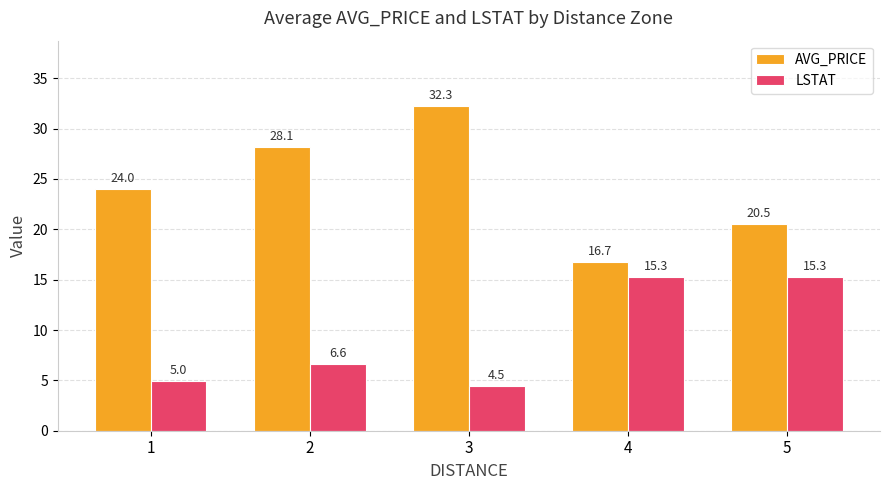

Rank the series by their average value, from highest to lowest.

AVG_PRICE, LSTAT